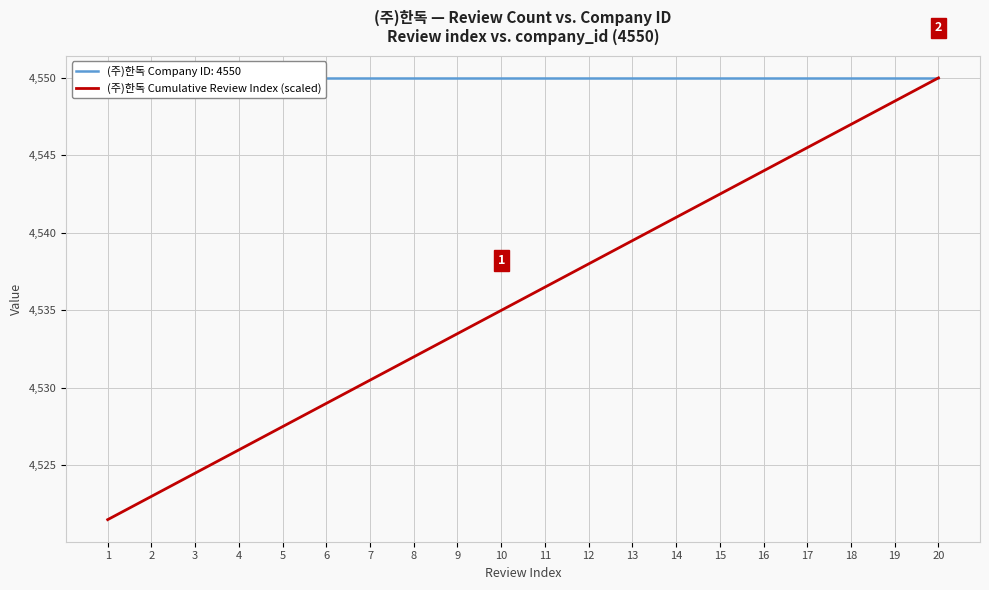

At which category does the chart reach its minimum across all series?

1